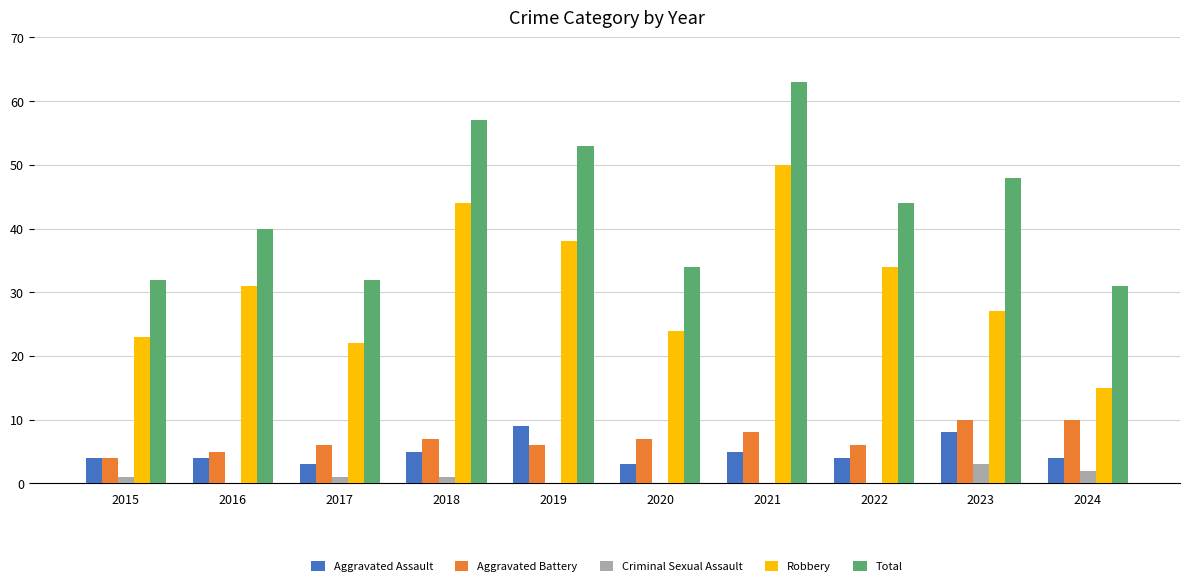

At which label does Robbery reach its peak?

2021